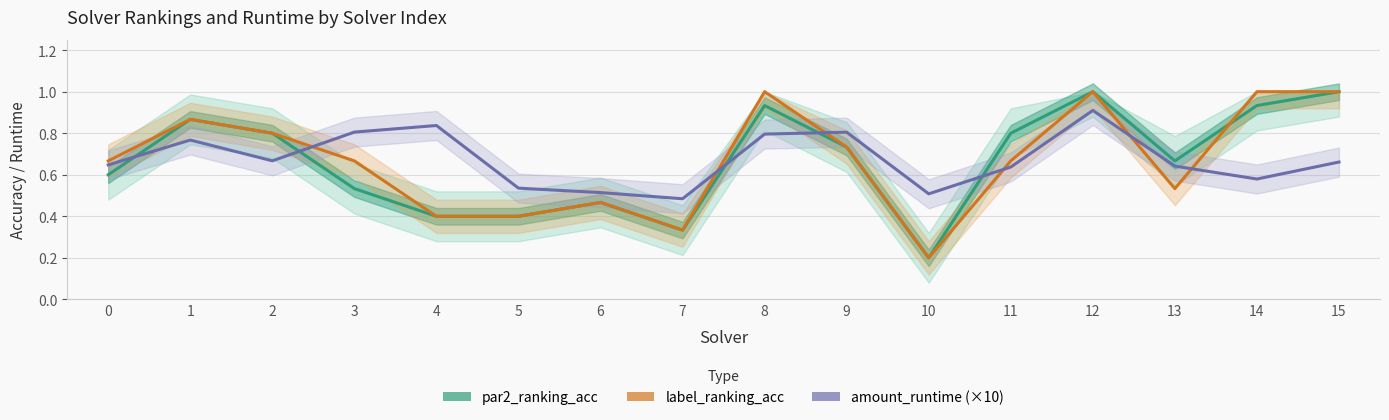

Rank the series by their average value, from highest to lowest.

amount_runtime (×10), label_ranking_acc, par2_ranking_acc